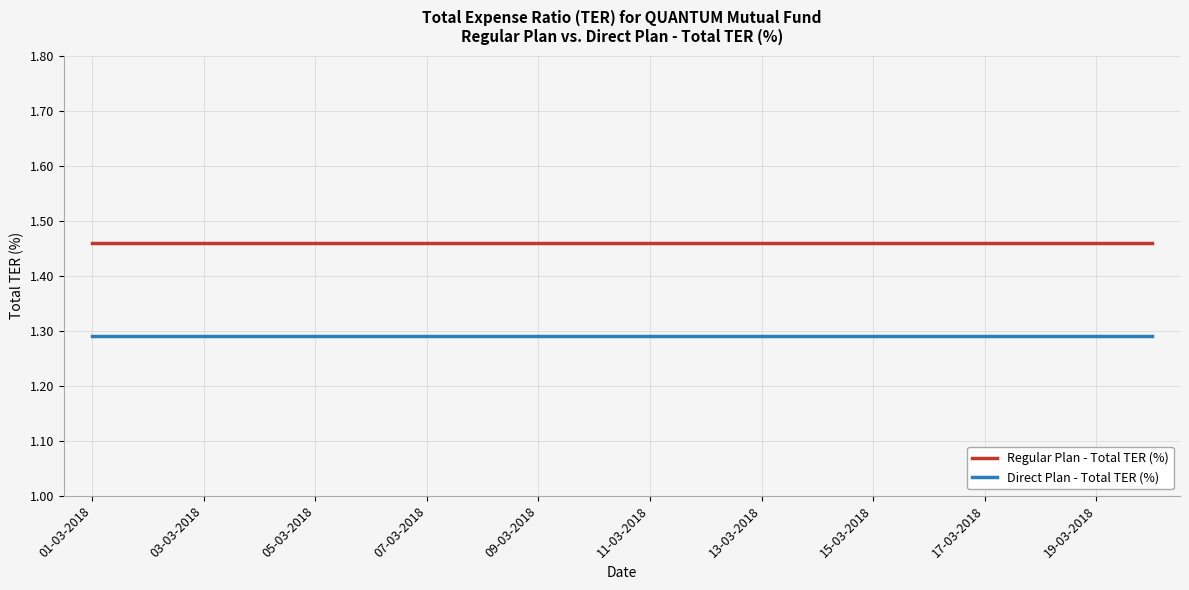

Rank the series by their maximum value, from lowest to highest.

Direct Plan - Total TER (%), Regular Plan - Total TER (%)